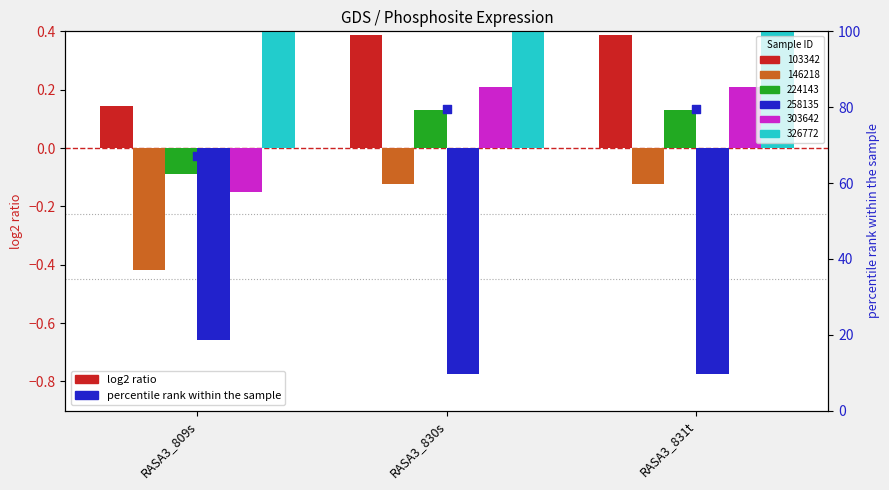

Between RASA3_831t and RASA3_809s, which is larger?

RASA3_831t